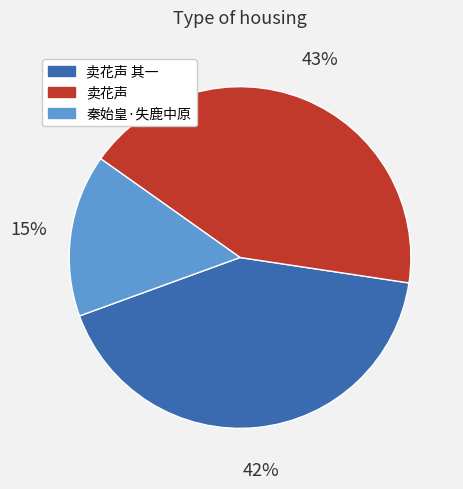

Between 卖花声 其一 and 卖花声, which is larger?

卖花声